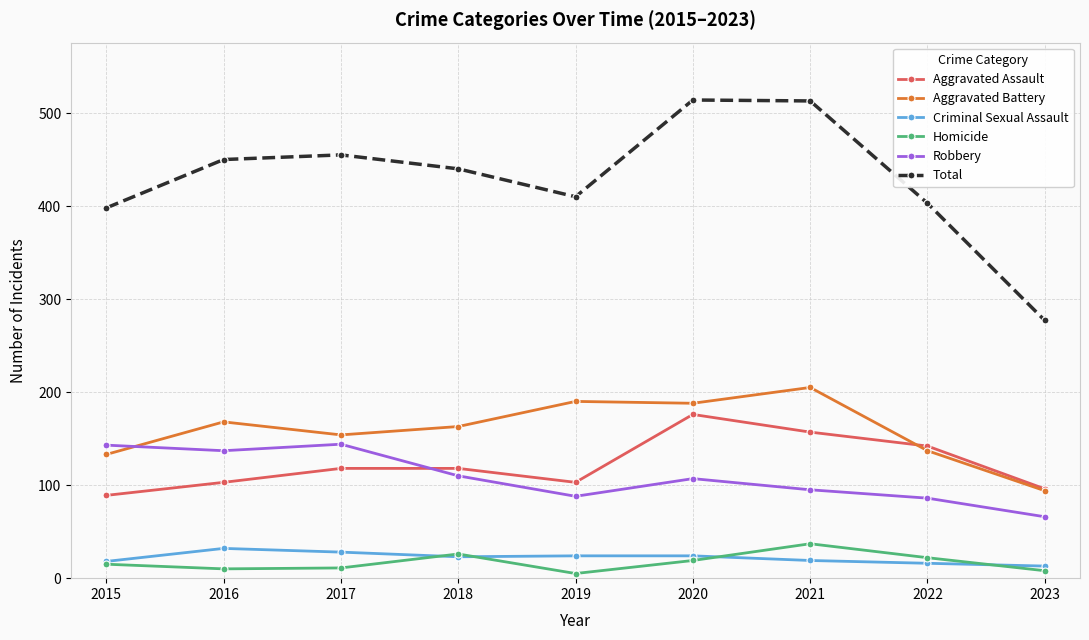

At which label does Aggravated Assault reach its peak?

2020